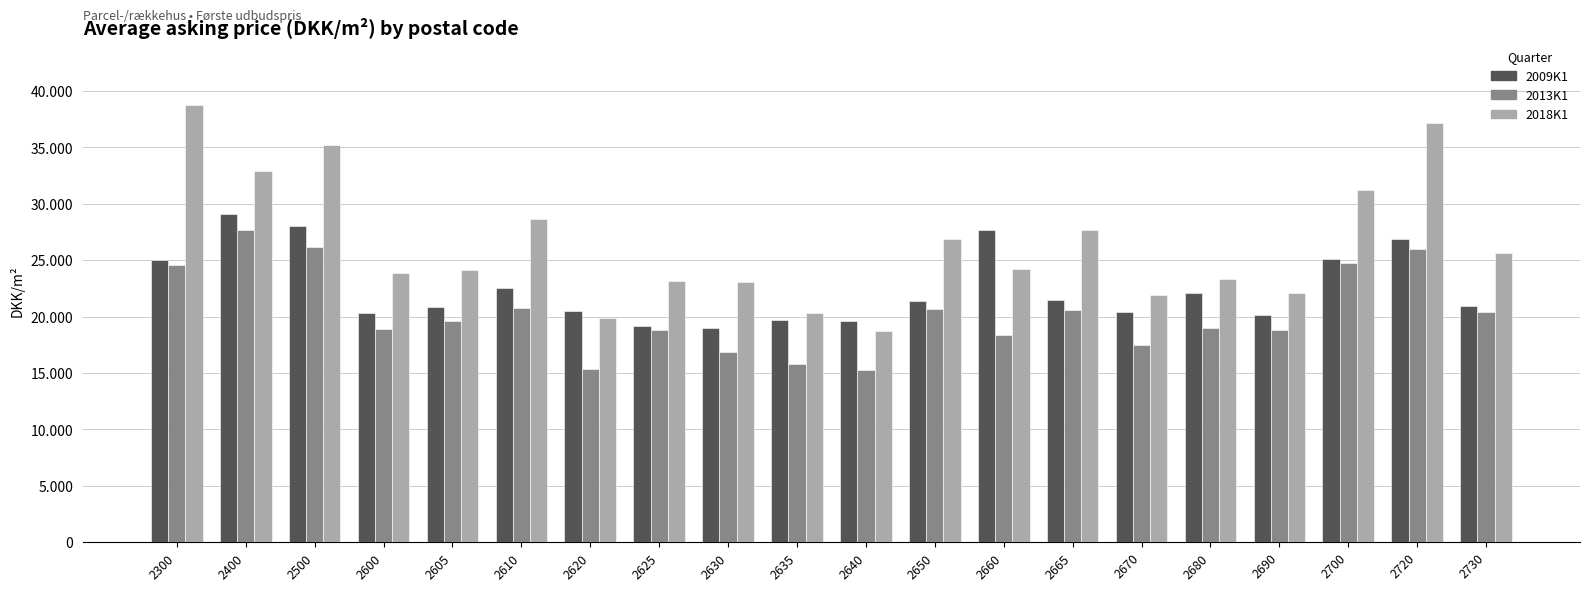

What is the highest value of the 2018K1 series?

38756